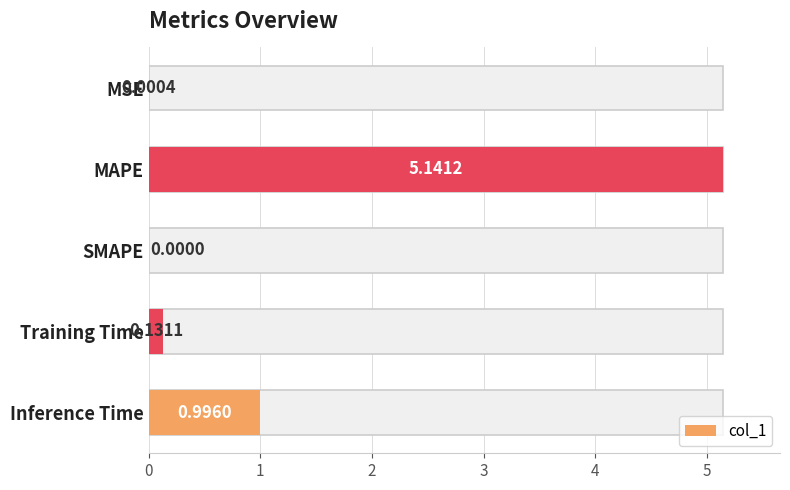

Which has a higher value, 3 or 1?

1